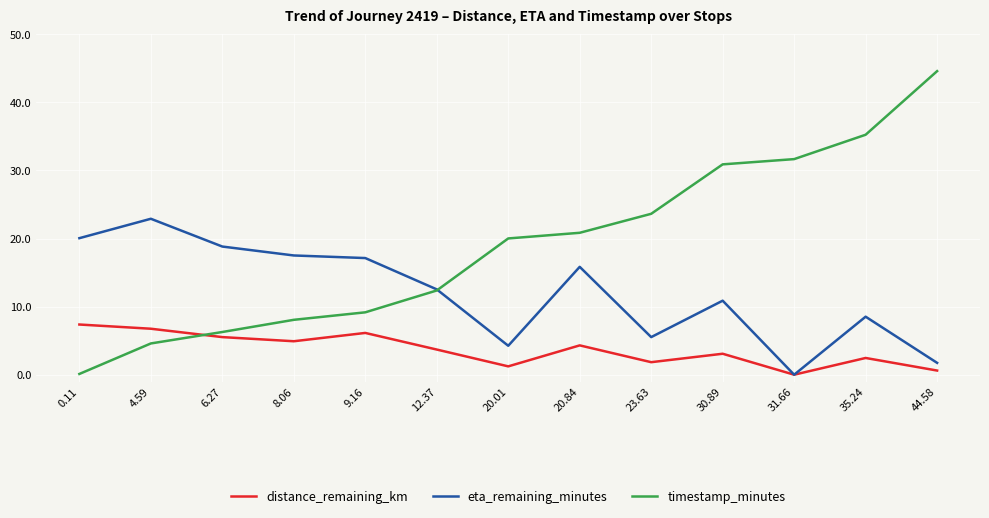

True or false: distance_remaining_km and timestamp_minutes cross at least once.

True